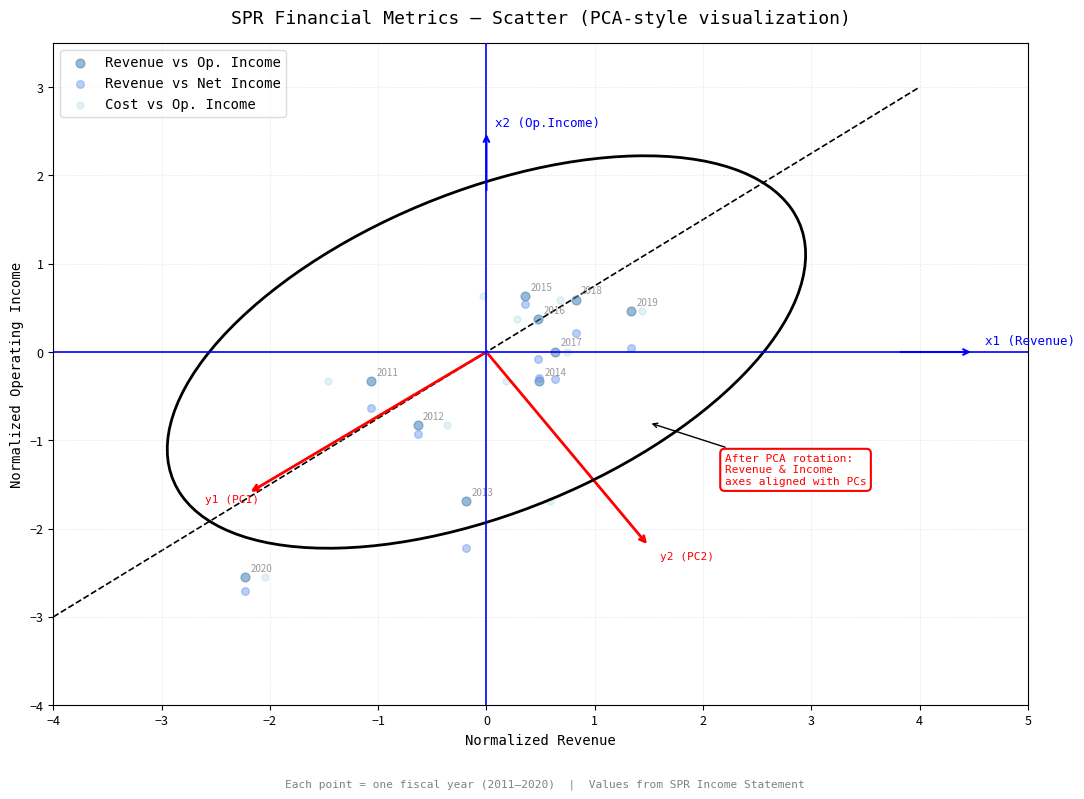

What are all the series names shown in the legend?

Revenue vs Op. Income, Revenue vs Net Income, Cost vs Op. Income